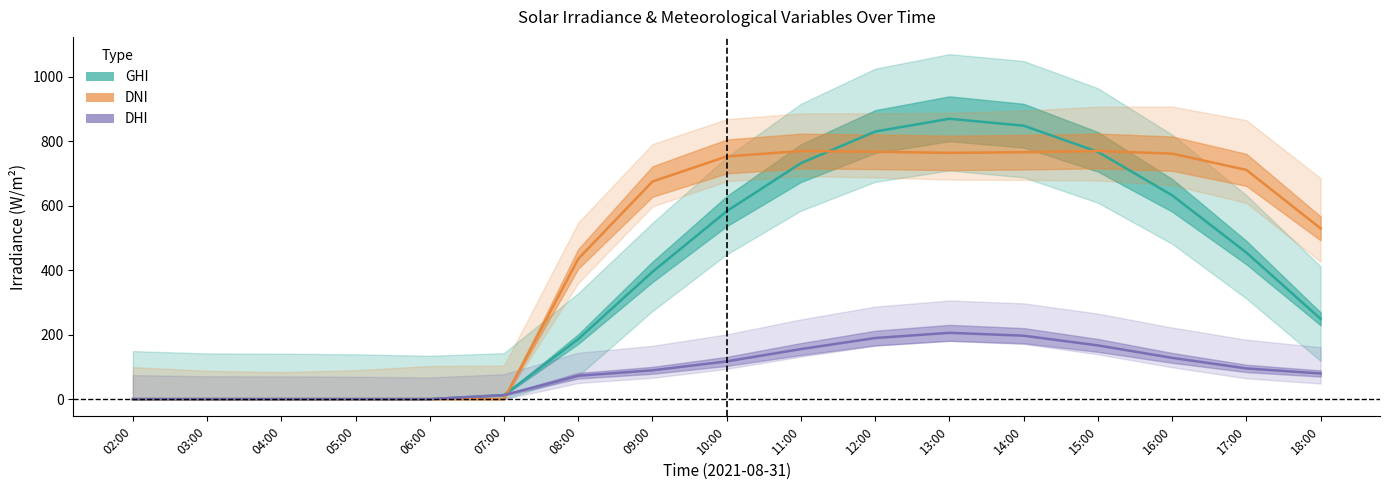

In DHI, how many points are higher than both neighbors (excluding endpoints)?

1